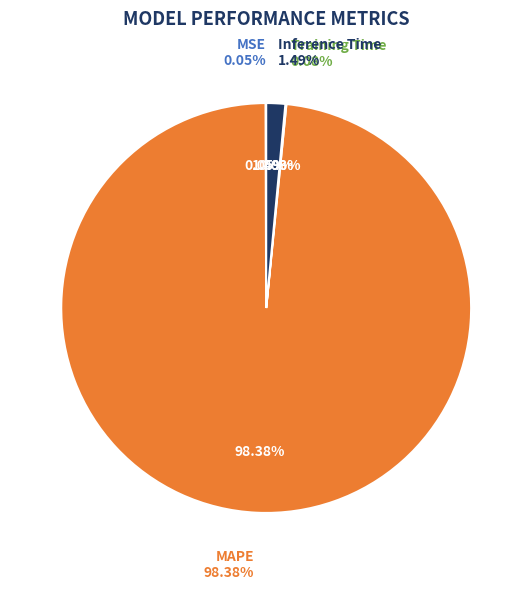

The Inference Time slice represents 1% of the pie. True or false?

True